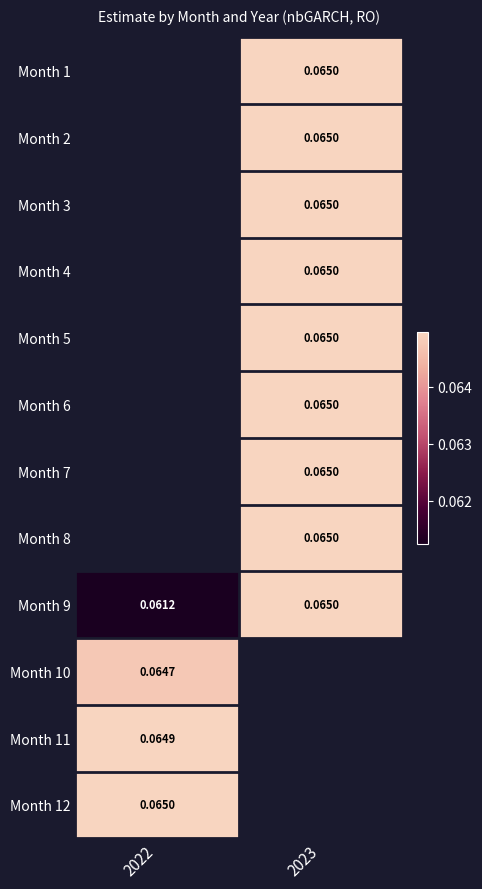

What is the greatest value displayed?

0.1